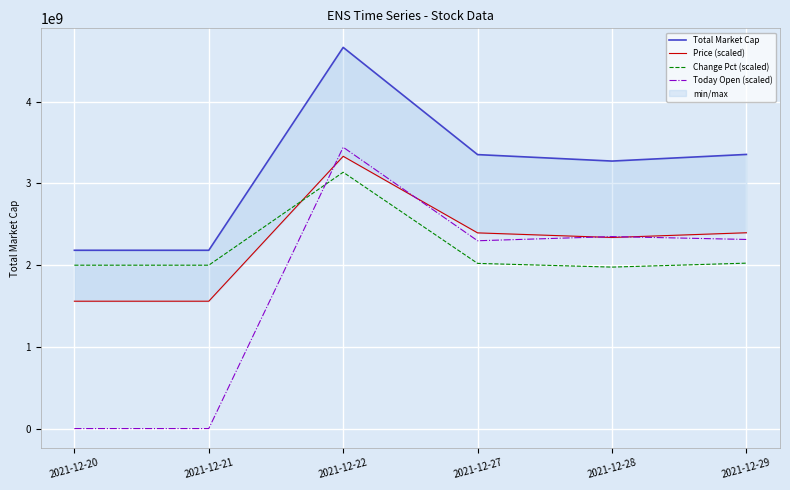

What is the average value of the Total Market Cap series?

3169250000